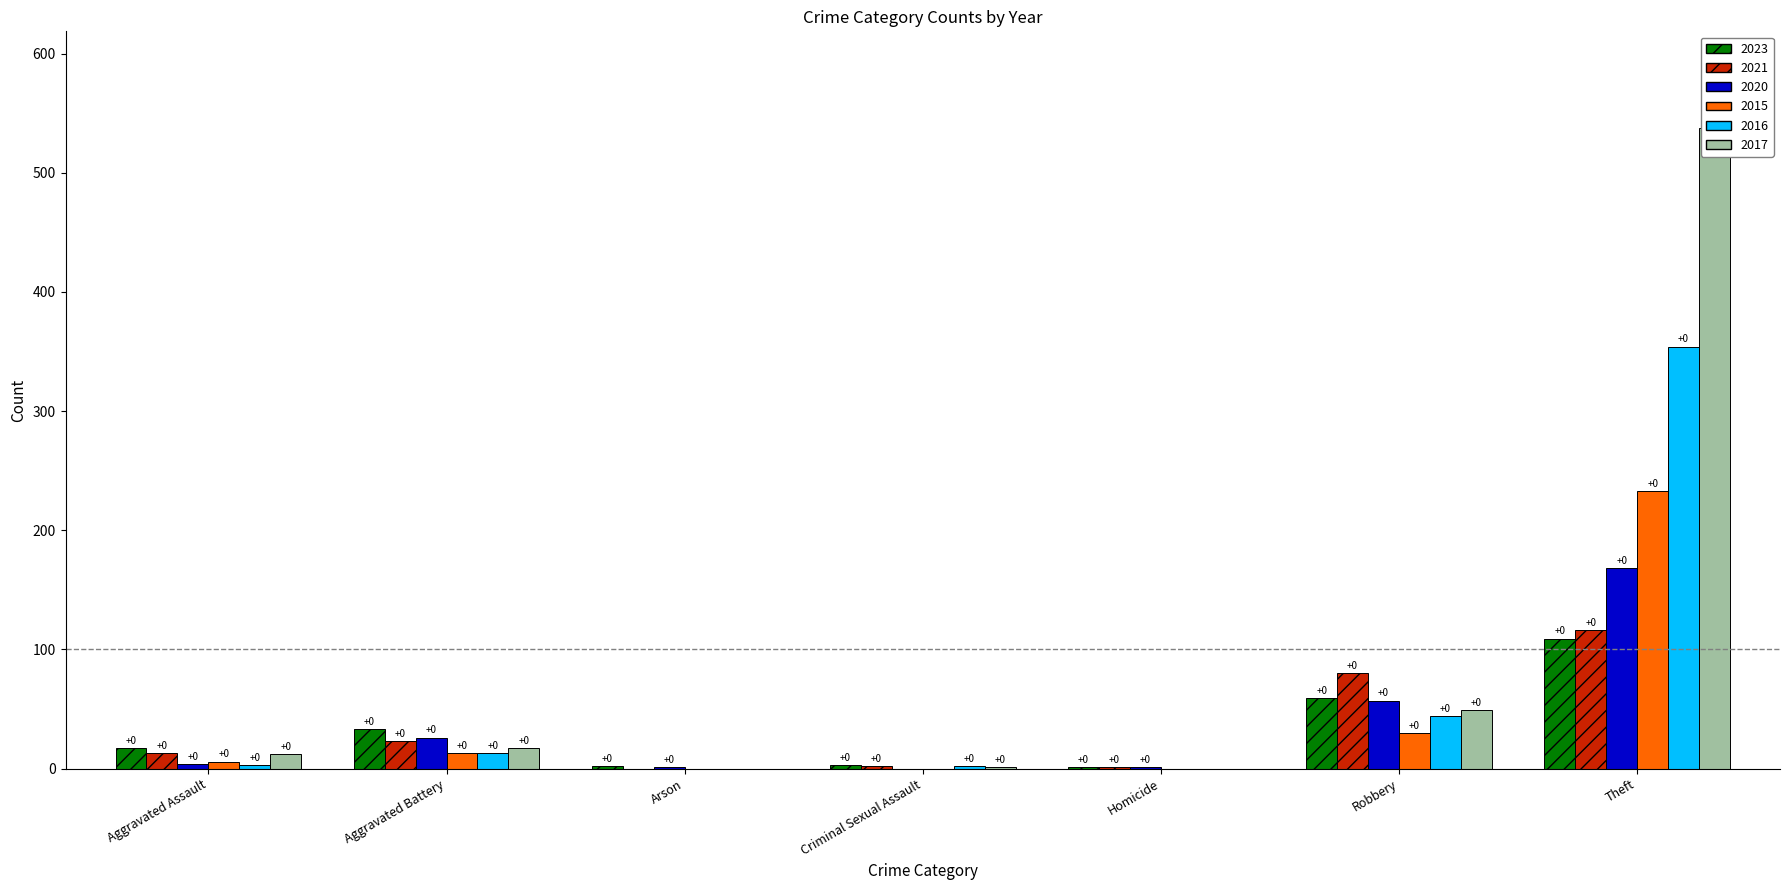

At which label is 2021 closest to 58?

Robbery